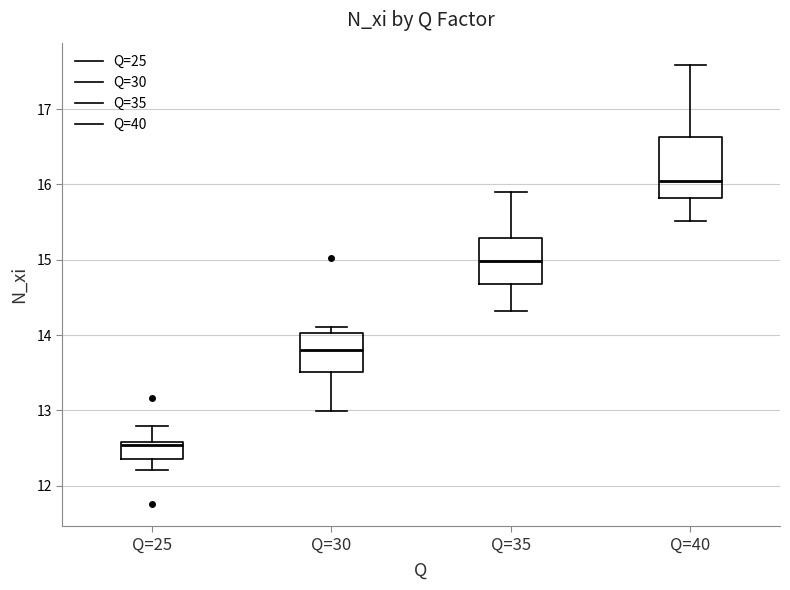

Reading left to right, transcribe this box plot: for each box, give where its median line is, the range the box spans, and where its two whiskers end, as read against the y-axis. The values are not printed on the chart, so give them approximately, as read against the axis.

Q=25: median 12.5, box 12.4 to 12.6, whiskers 12.2 to 12.8
Q=30: median 13.8, box 13.5 to 14.0, whiskers 13.0 to 14.1
Q=35: median 15.0, box 14.7 to 15.3, whiskers 14.3 to 15.9
Q=40: median 16.1, box 15.8 to 16.6, whiskers 15.5 to 17.6